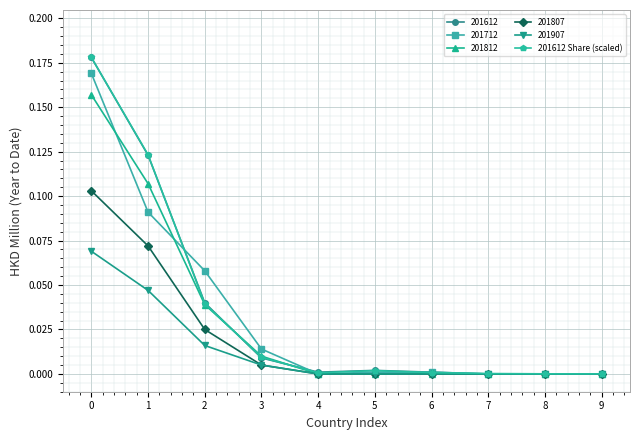

Is the value of 201612 at 2 greater than the value of 201907 at 2?

Yes